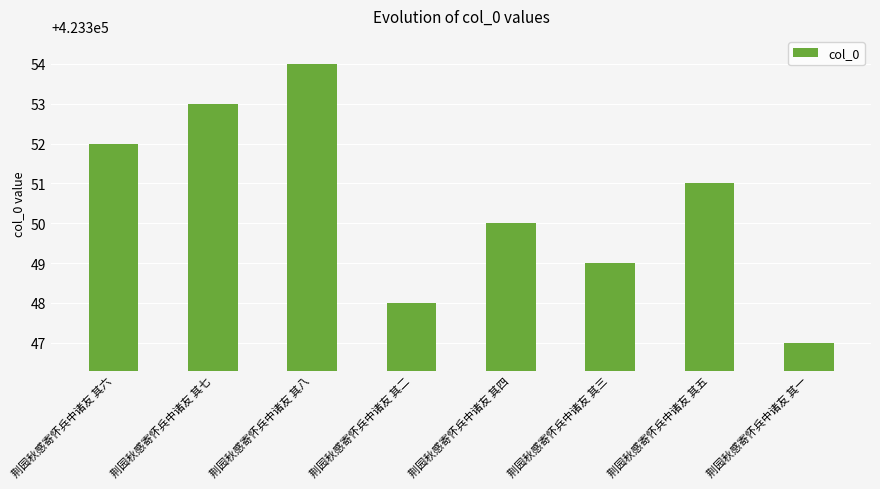

What position from the left is 荆园秋感寄怀兵中诸友 其二?

4